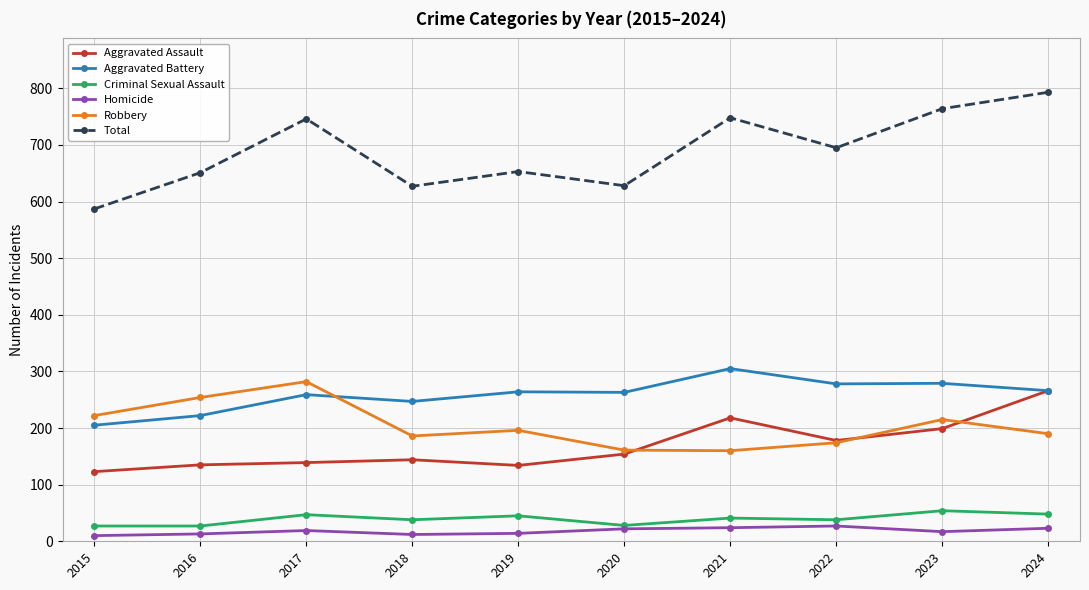

What is the average value of the Aggravated Battery series?

259